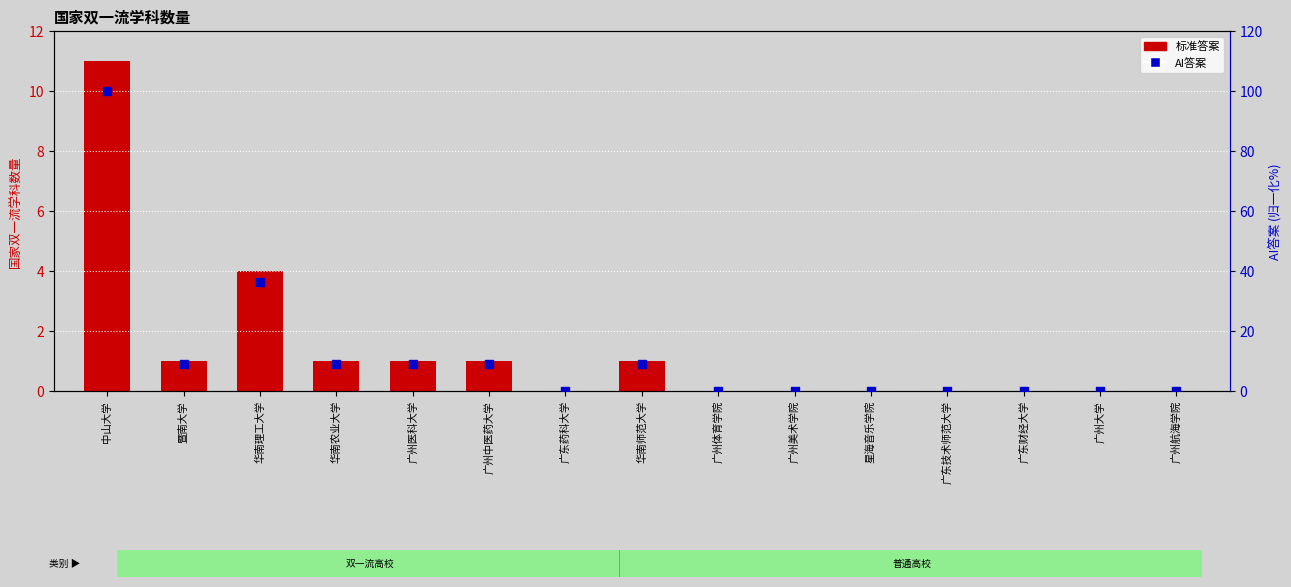

Which series contains the lowest Y value?

标准答案